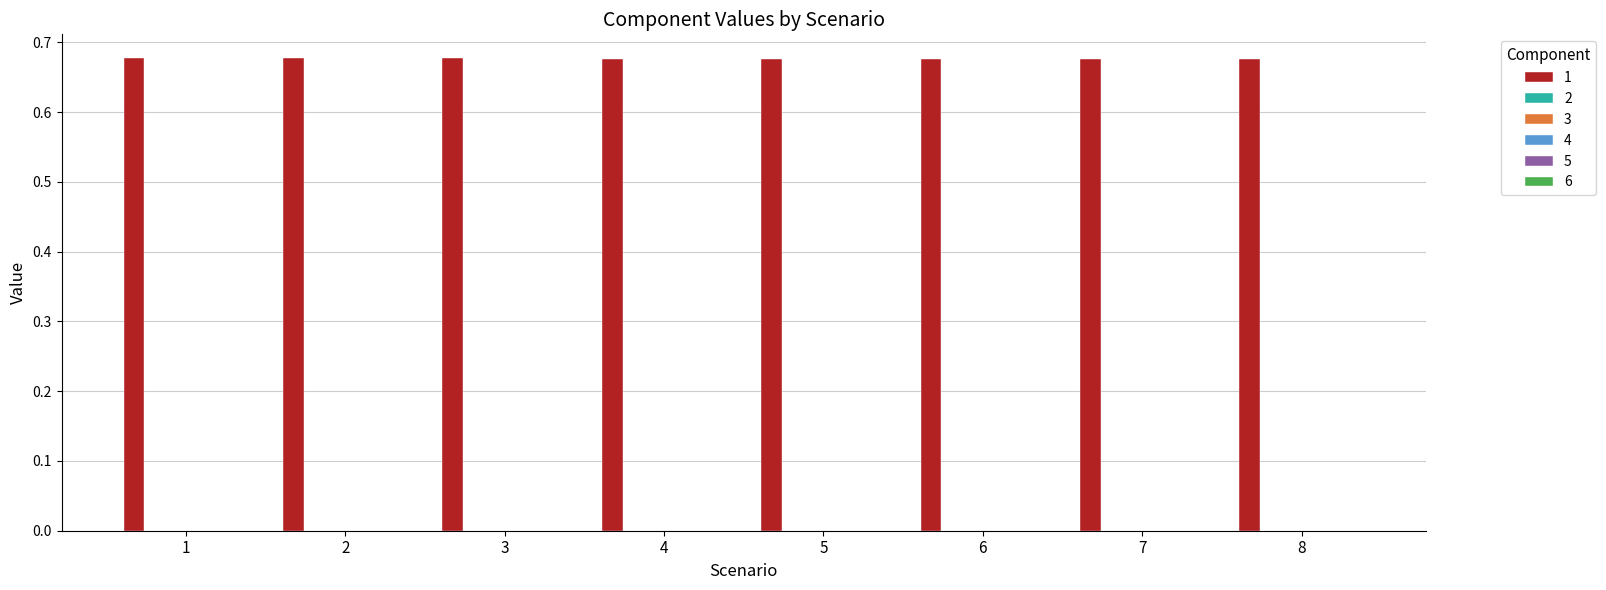

Count the number of categories in the chart.

8